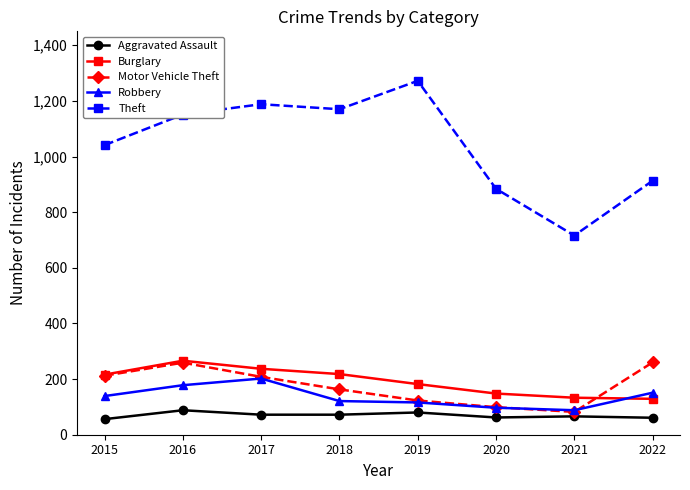

What is the maximum value shown in the chart?

1272